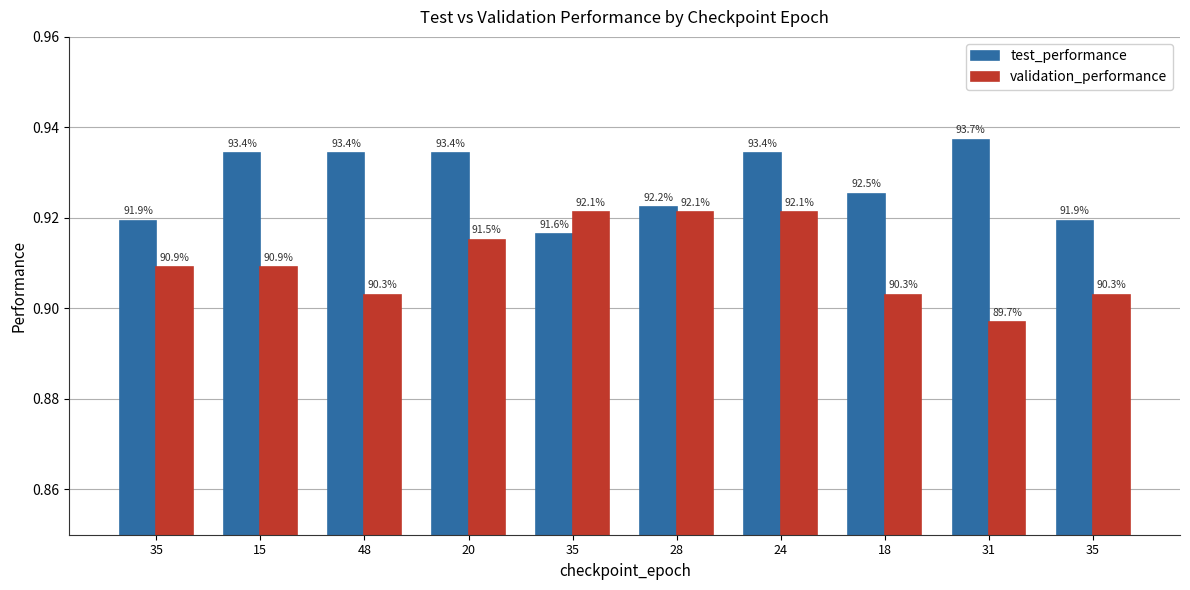

Which category has the highest value across all series?

31